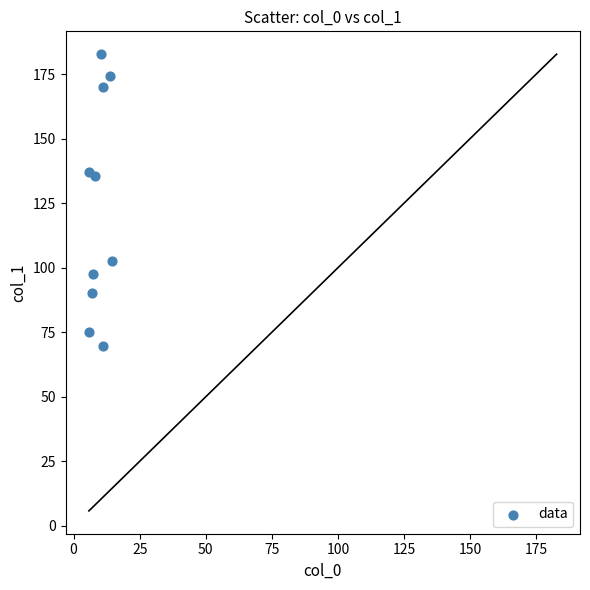

What is the range of Y values (max minus min)?

112.9